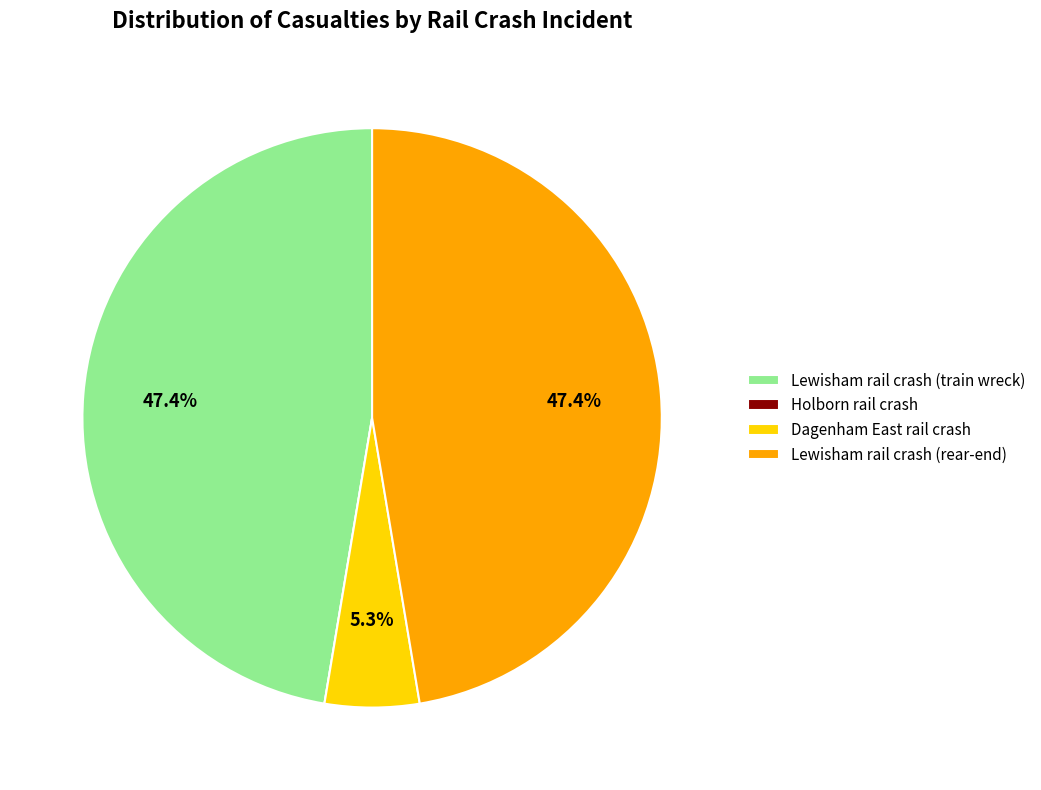

What portion of the pie excludes Dagenham East rail crash?

94.7%